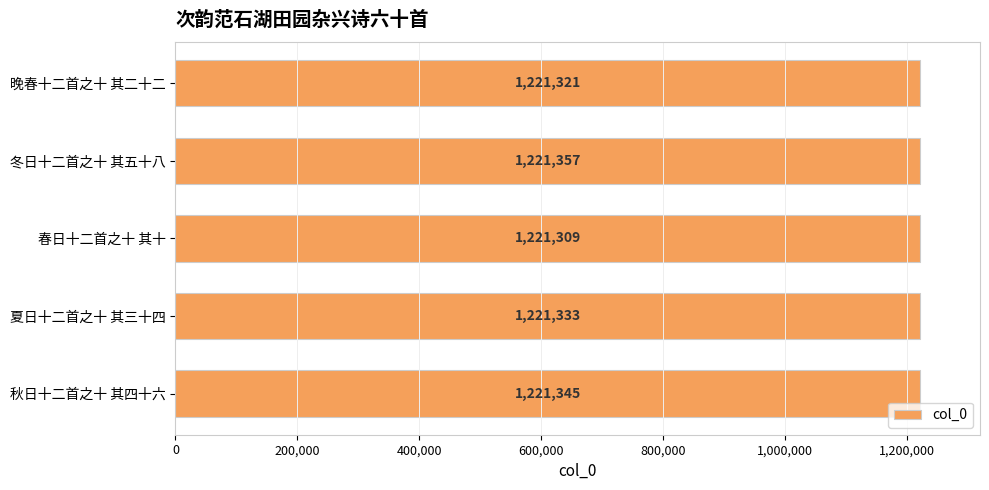

What position from the top is 春日十二首之十 其十?

3